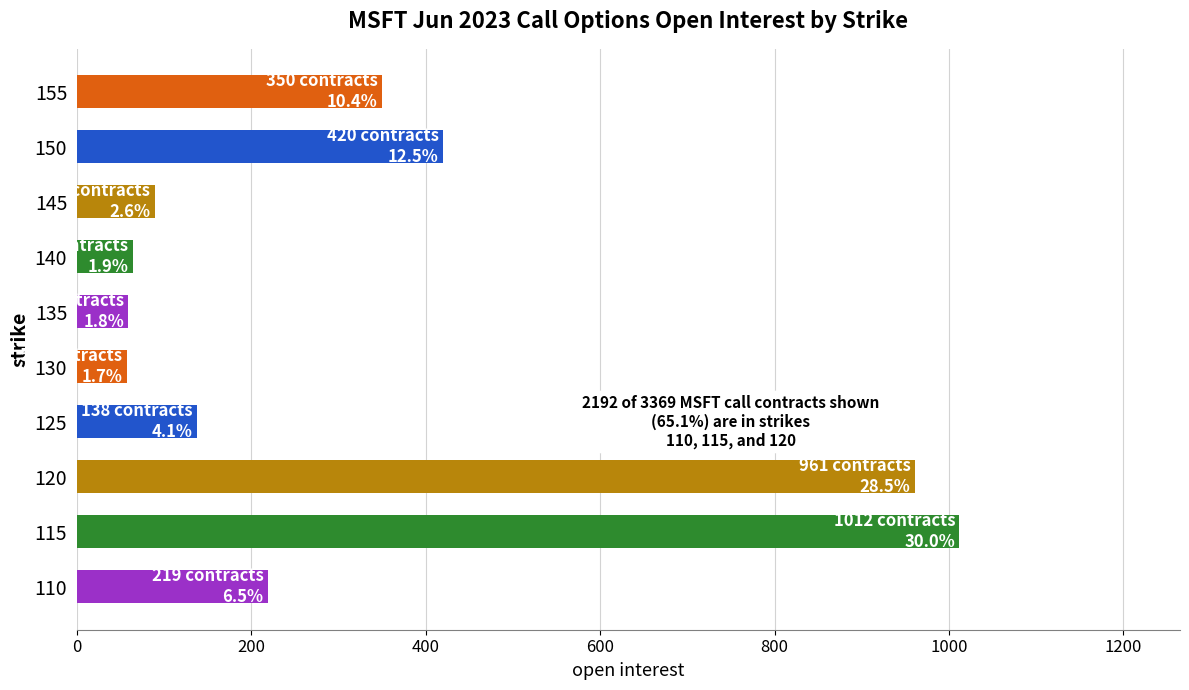

The value at 145 is 151. True or false?

False